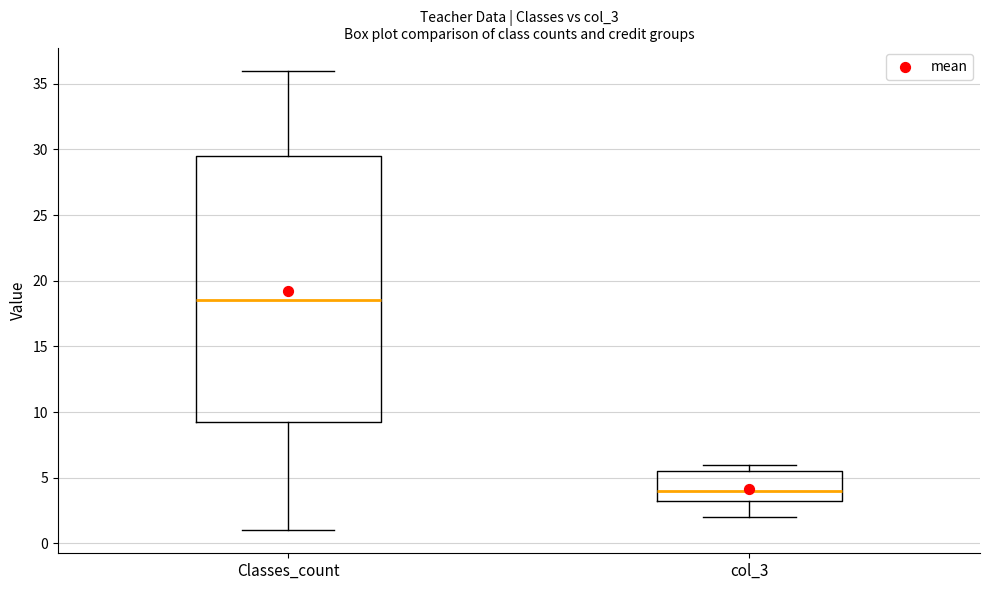

Reading left to right, transcribe this box plot: for each box, give where its median line is, the range the box spans, and where its two whiskers end, as read against the y-axis. The values are not printed on the chart, so give them approximately, as read against the axis.

Classes_count: median 18.5, box 9.5 to 29.5, whiskers 1.0 to 36.0
col_3: median 4.0, box 3.5 to 5.5, whiskers 2.0 to 6.0